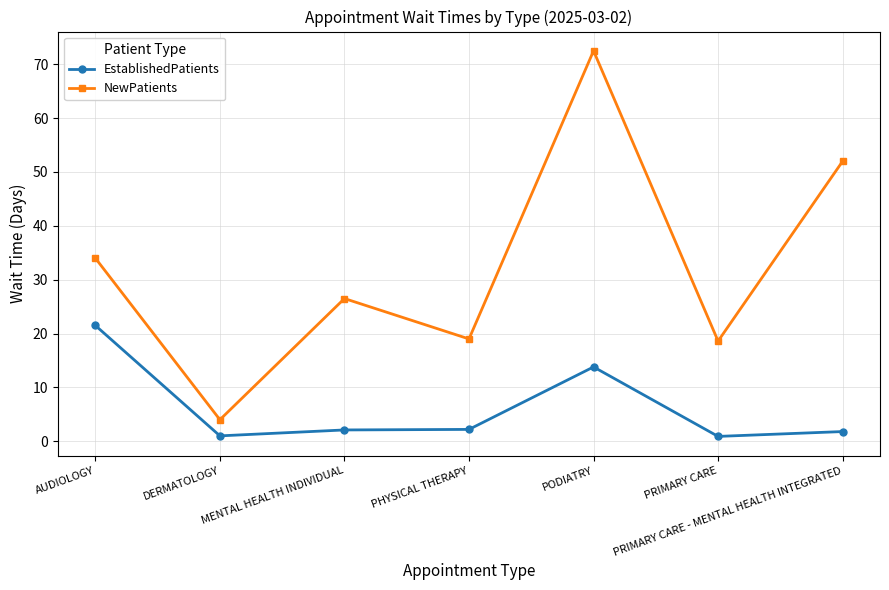

True or false: NewPatients and EstablishedPatients cross at least once.

False